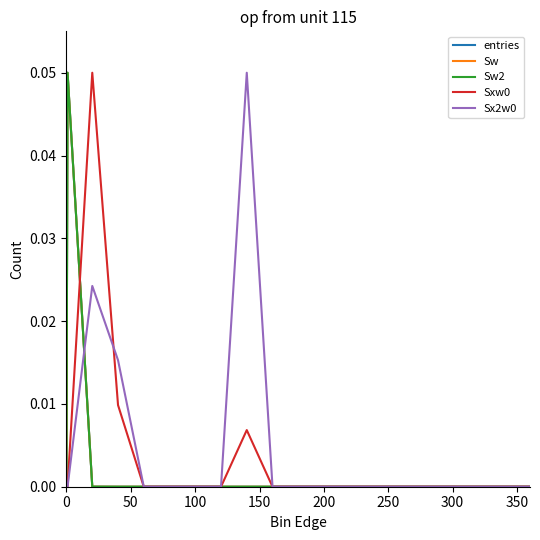

True or false: Sw2 and Sw cross at least once.

False